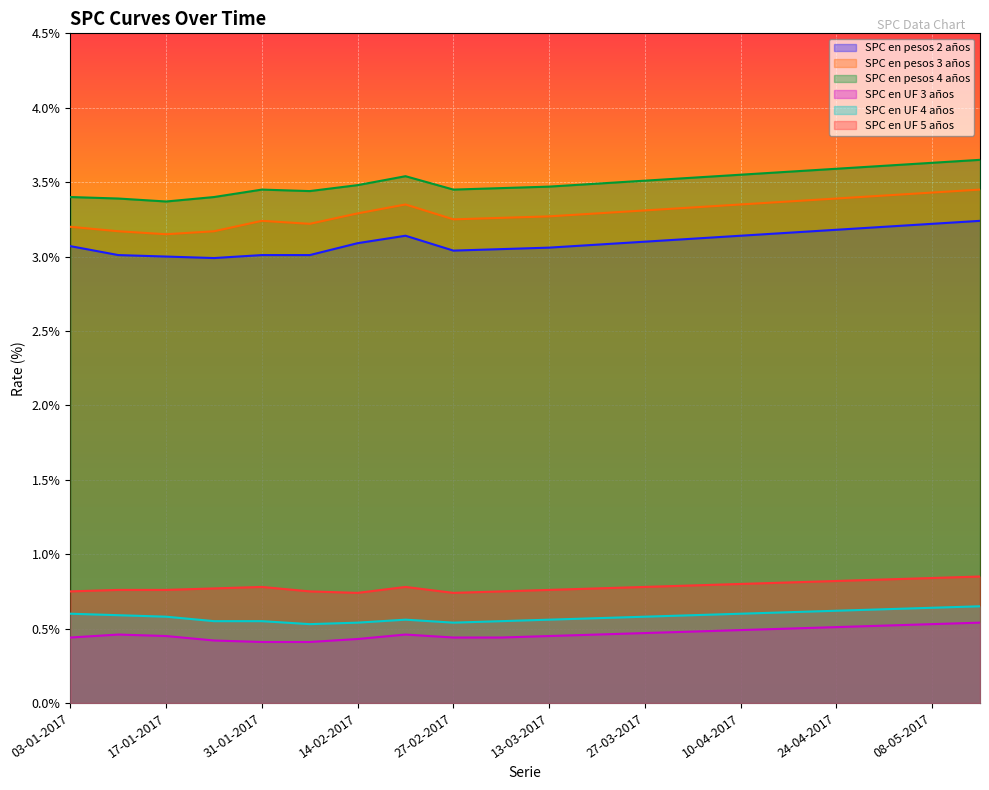

Reading left to right, list all the values displayed in this chart.

SPC en pesos 2 años: 3.1	3.0	3.0	3.0	3.0	3.0	3.1	3.1	3.0	3.0	3.1	3.1	3.1	3.1	3.1	3.2	3.2	3.2	3.2	3.2
SPC en pesos 3 años: 3.2	3.2	3.1	3.2	3.2	3.2	3.3	3.4	3.2	3.3	3.3	3.3	3.3	3.3	3.4	3.4	3.4	3.4	3.4	3.5
SPC en pesos 4 años: 3.4	3.4	3.4	3.4	3.5	3.4	3.5	3.5	3.5	3.5	3.5	3.5	3.5	3.5	3.5	3.6	3.6	3.6	3.6	3.6
SPC en UF 3 años: 0.4	0.5	0.5	0.4	0.4	0.4	0.4	0.5	0.4	0.4	0.5	0.5	0.5	0.5	0.5	0.5	0.5	0.5	0.5	0.5
SPC en UF 4 años: 0.6	0.6	0.6	0.6	0.6	0.5	0.5	0.6	0.5	0.6	0.6	0.6	0.6	0.6	0.6	0.6	0.6	0.6	0.6	0.7
SPC en UF 5 años: 0.8	0.8	0.8	0.8	0.8	0.8	0.7	0.8	0.7	0.8	0.8	0.8	0.8	0.8	0.8	0.8	0.8	0.8	0.8	0.8